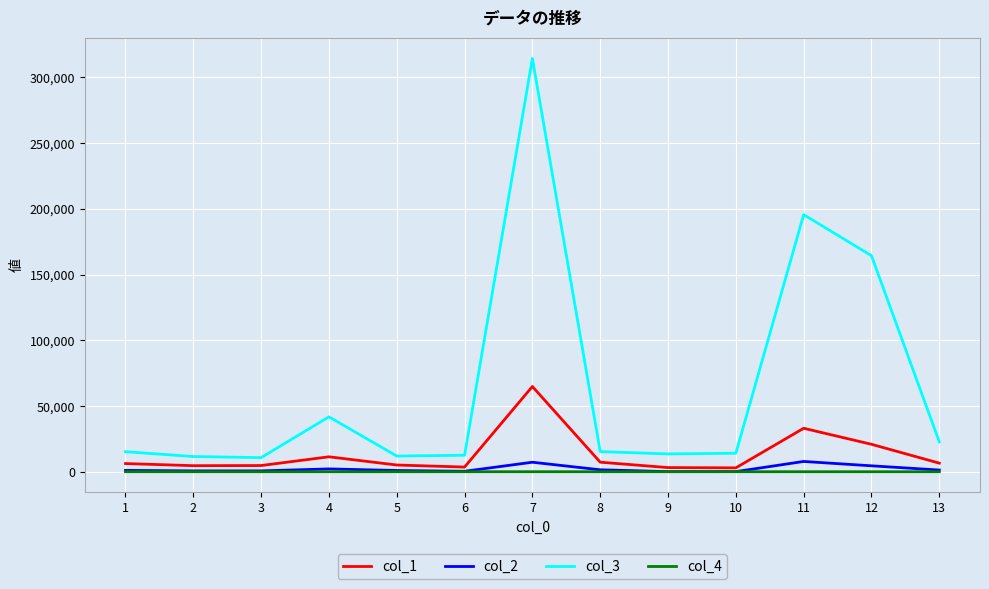

At how many categories does at least one series exceed 178488?

2